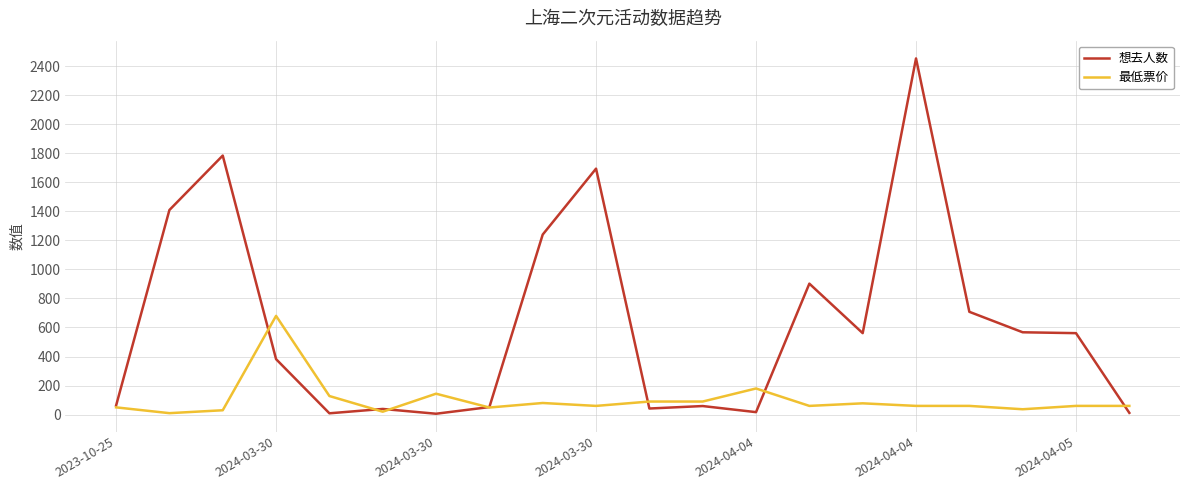

What is the difference between the maximum and minimum values in the 想去人数 series?

2447.0